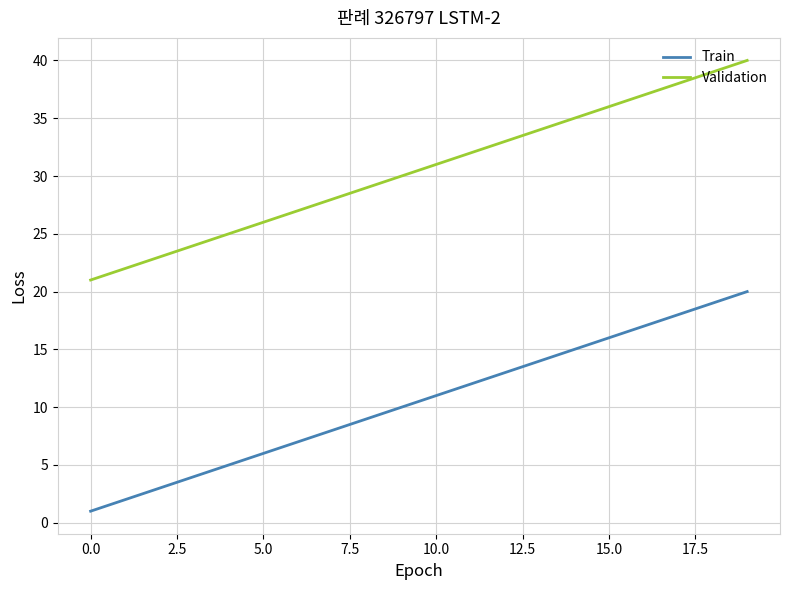

True or false: Validation and Train intersect in this chart.

False